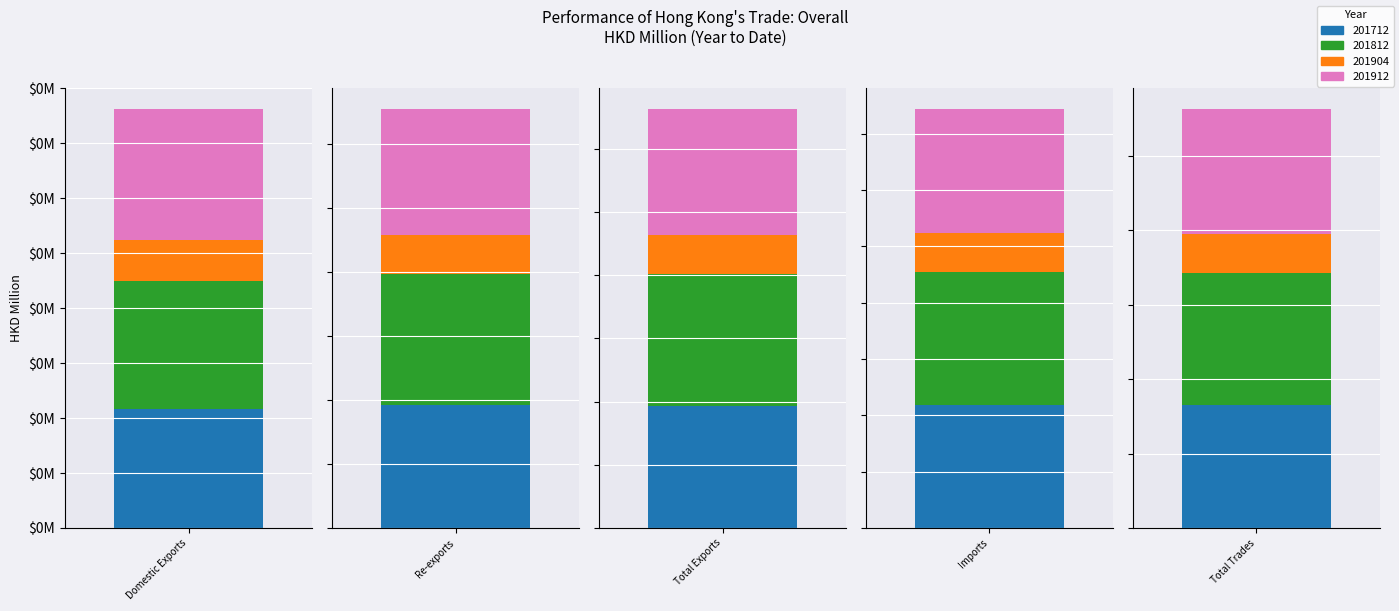

What is the difference between the 201812 values at Domestic Exports and Total Trades?

8833210.5